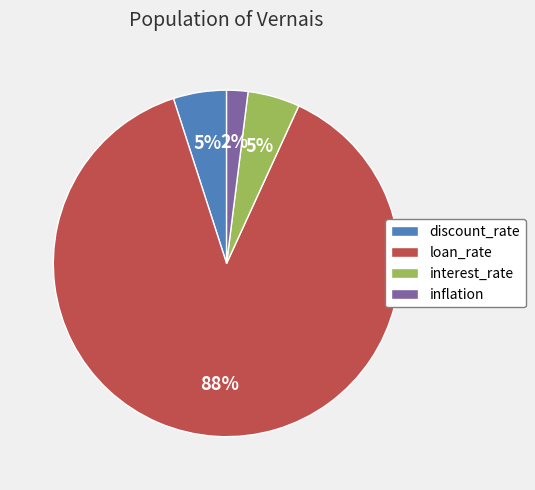

To the nearest percent, what is the average slice percentage?

25%